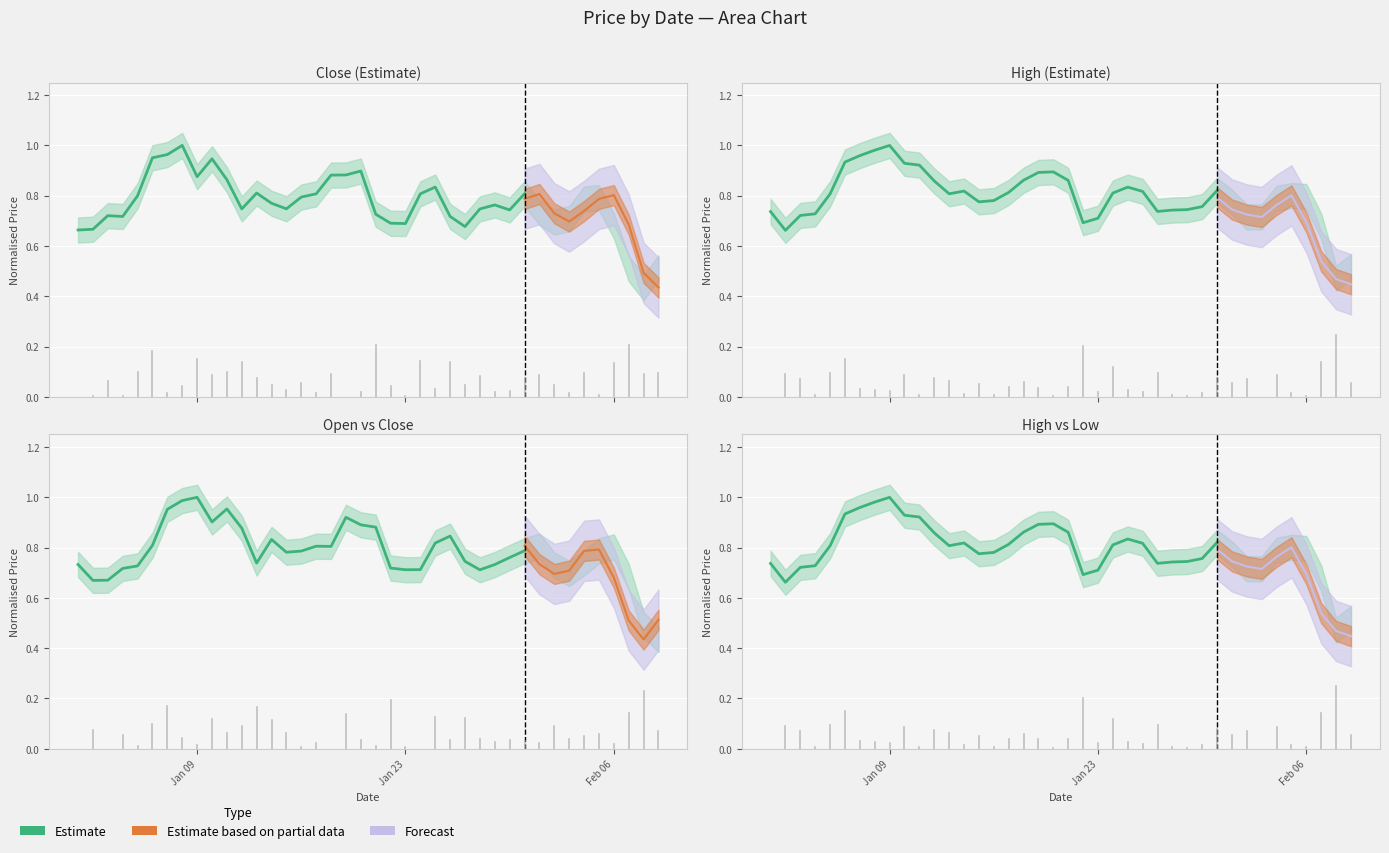

The value of Open at 2023-02-03 is 1.0. True or false?

False